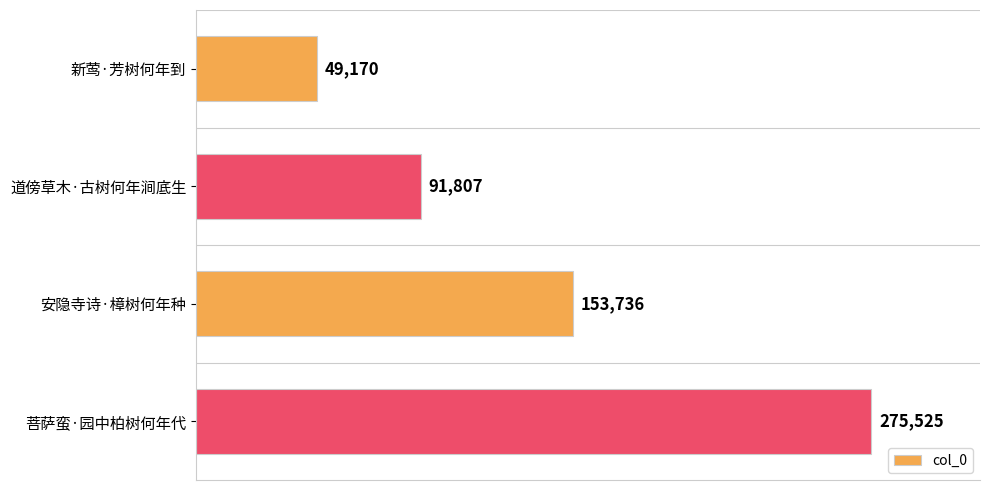

What is the maximum value shown in the chart?

275525